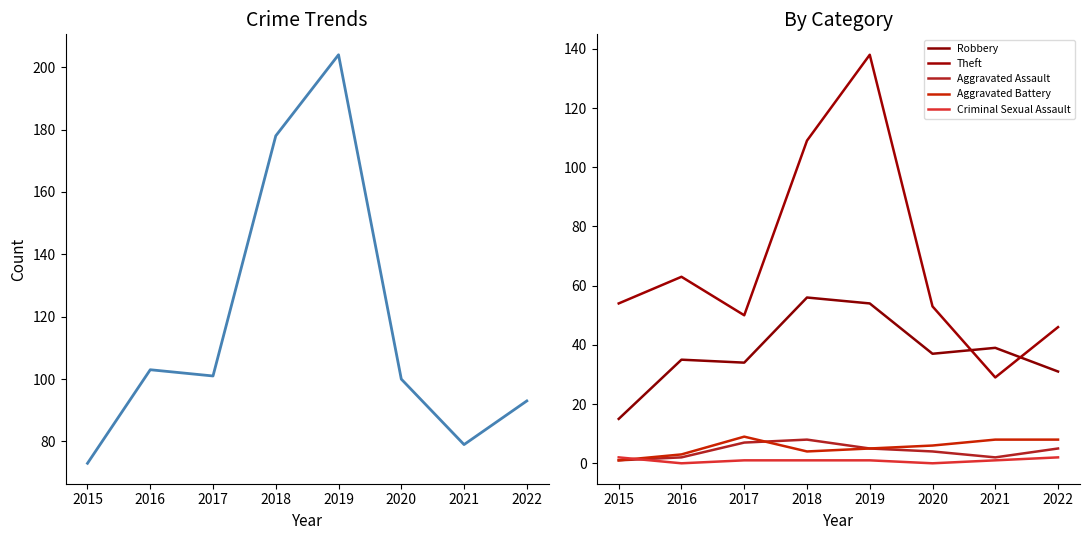

True or false: Aggravated Assault and Robbery cross at least once.

False